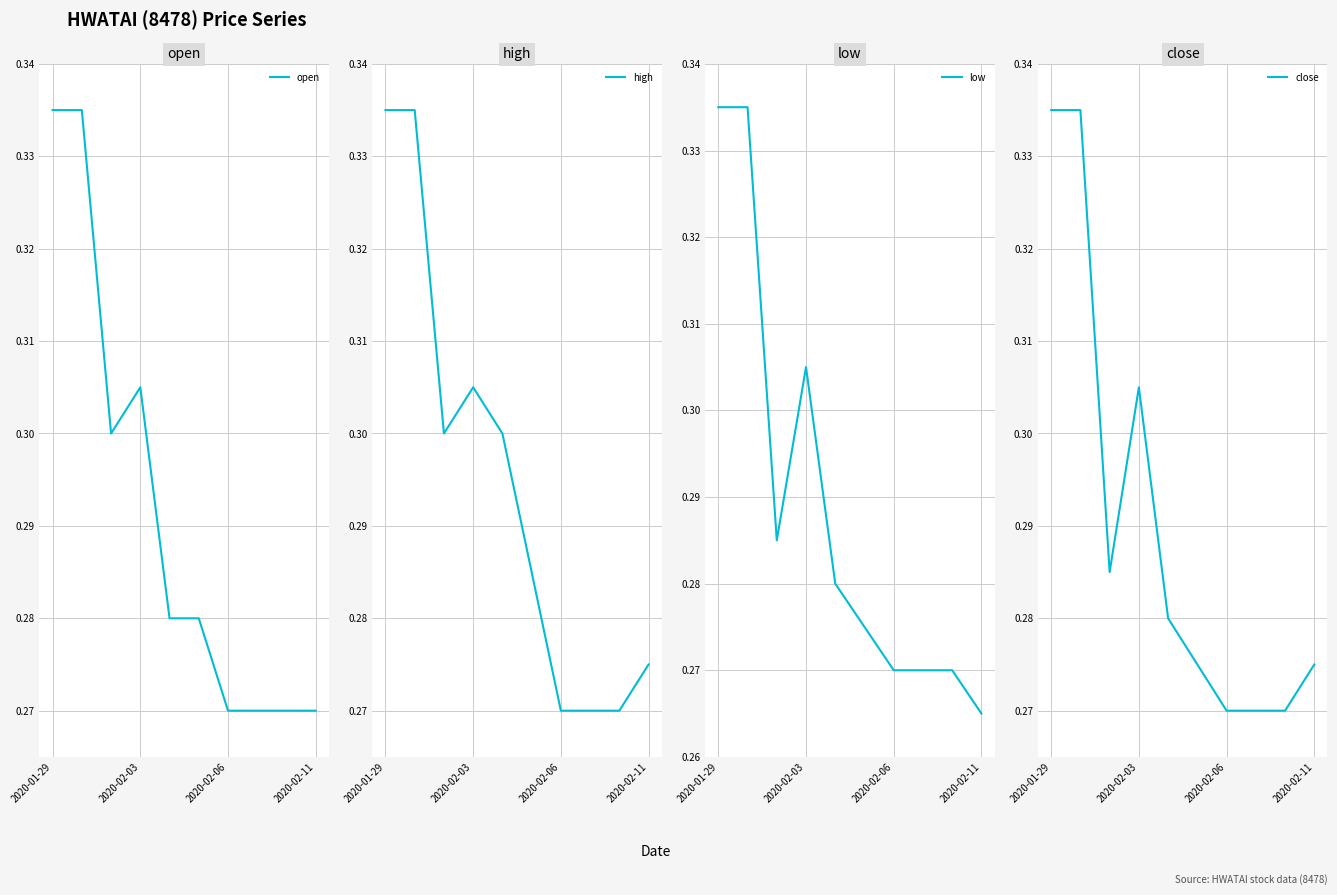

Is it true that high equals 0.2 at 2020-02-11?

False